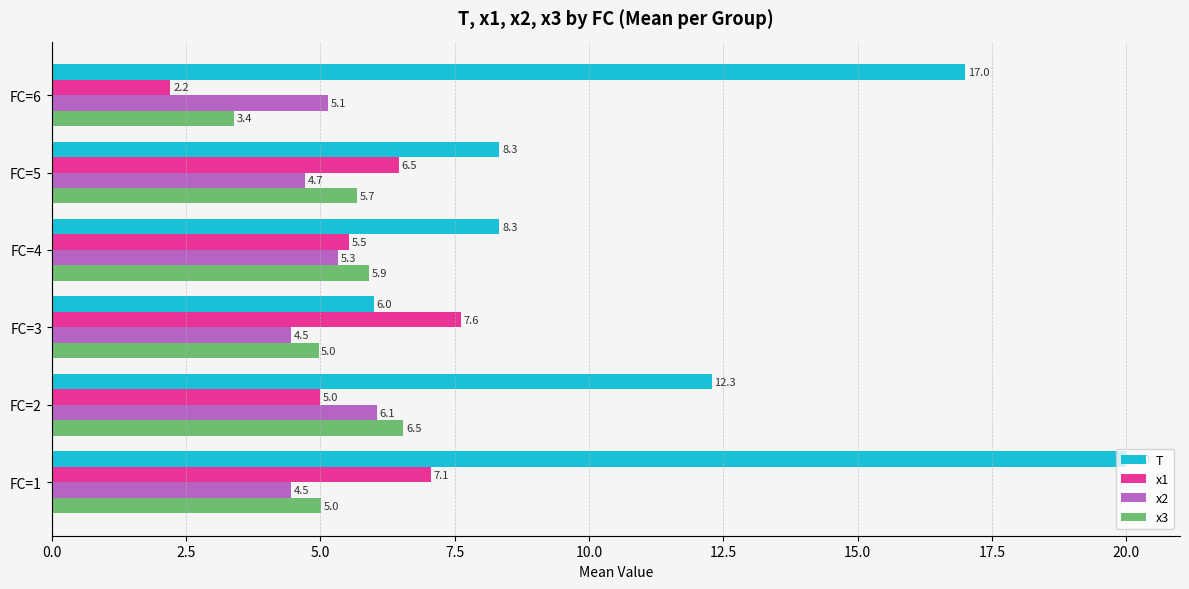

Rank the series at FC=1 from highest to lowest value.

T, x1, x3, x2